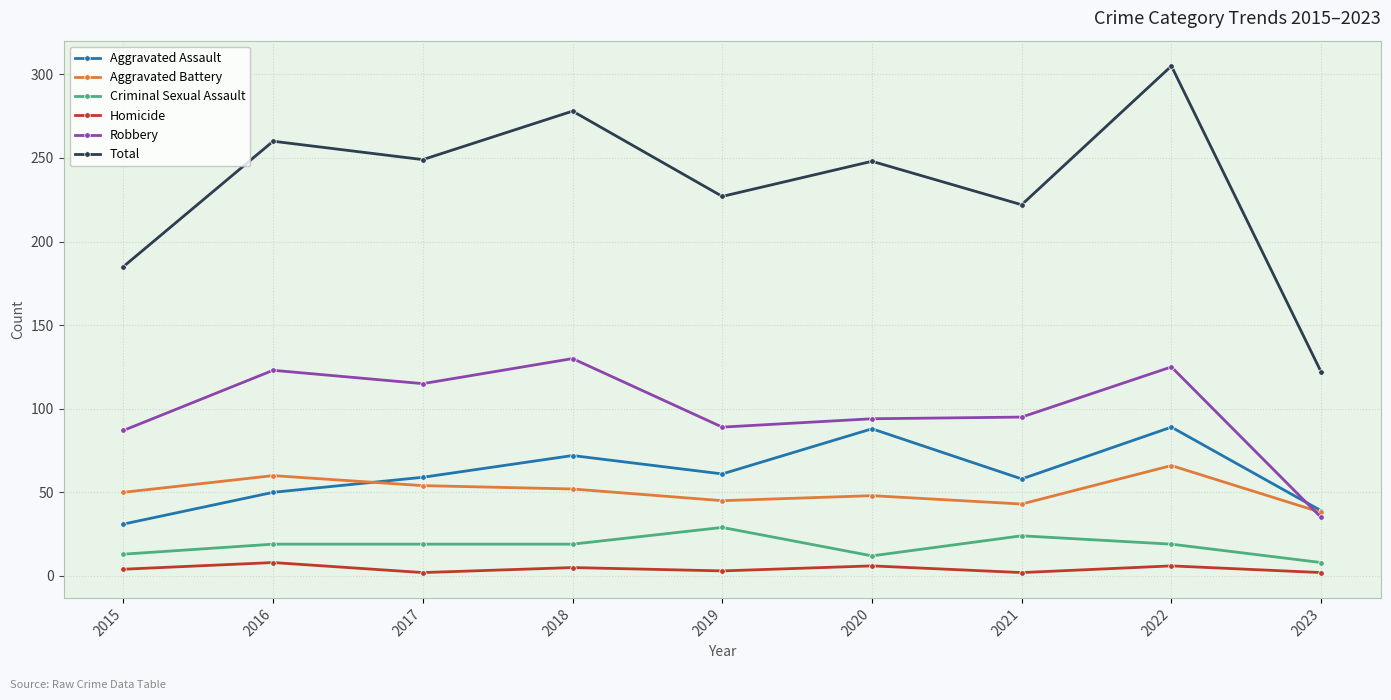

Is the value of Aggravated Assault at 2016 greater than the value of Robbery at 2019?

No